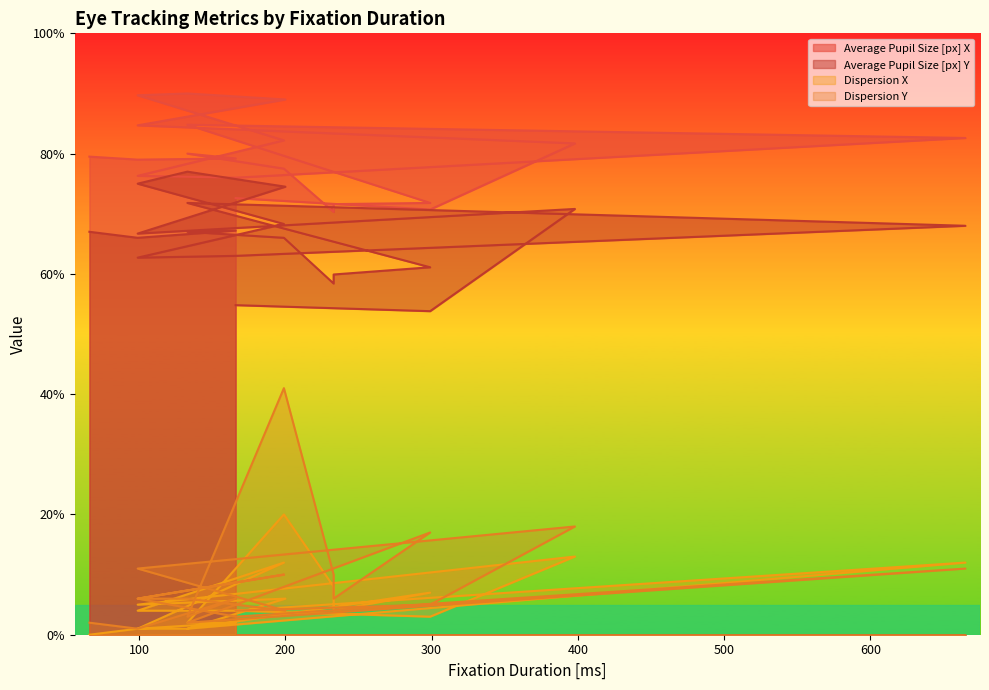

Reading left to right, extract all data points from this chart.

Average Pupil Size [px] X: 166=72.6	299=70.7	398=81.7	99=84.7	200=89.0	133=90.0	99=89.7	199=82.2	99=76.3	166=76.0	665=82.6	133=84.8	299=71.8	233=71.6	233=70.3	199=77.5	133=80.0	166=79.2	99=79.0	66=79.5
Average Pupil Size [px] Y: 166=54.8	299=53.8	398=70.8	99=66.7	200=74.5	133=77.0	99=75.0	199=68.3	99=62.7	166=63.0	665=68.0	133=71.8	299=61.1	233=59.9	233=58.4	199=66.0	133=67.0	166=67.2	99=66.0	66=67.0
Dispersion X: 166=4.0	299=3.0	398=13.0	99=5.0	200=6.0	133=1.0	99=1.0	199=12.0	99=4.0	166=4.0	665=12.0	133=1.0	299=7.0	233=4.0	233=8.0	199=20.0	133=2.0	166=2.0	99=1.0	66=0.0
Dispersion Y: 166=4.0	299=5.0	398=18.0	99=11.0	200=4.0	133=6.0	99=6.0	199=10.0	99=6.0	166=3.0	665=11.0	133=2.0	299=17.0	233=6.0	233=10.0	199=41.0	133=3.0	166=6.0	99=1.0	66=2.0